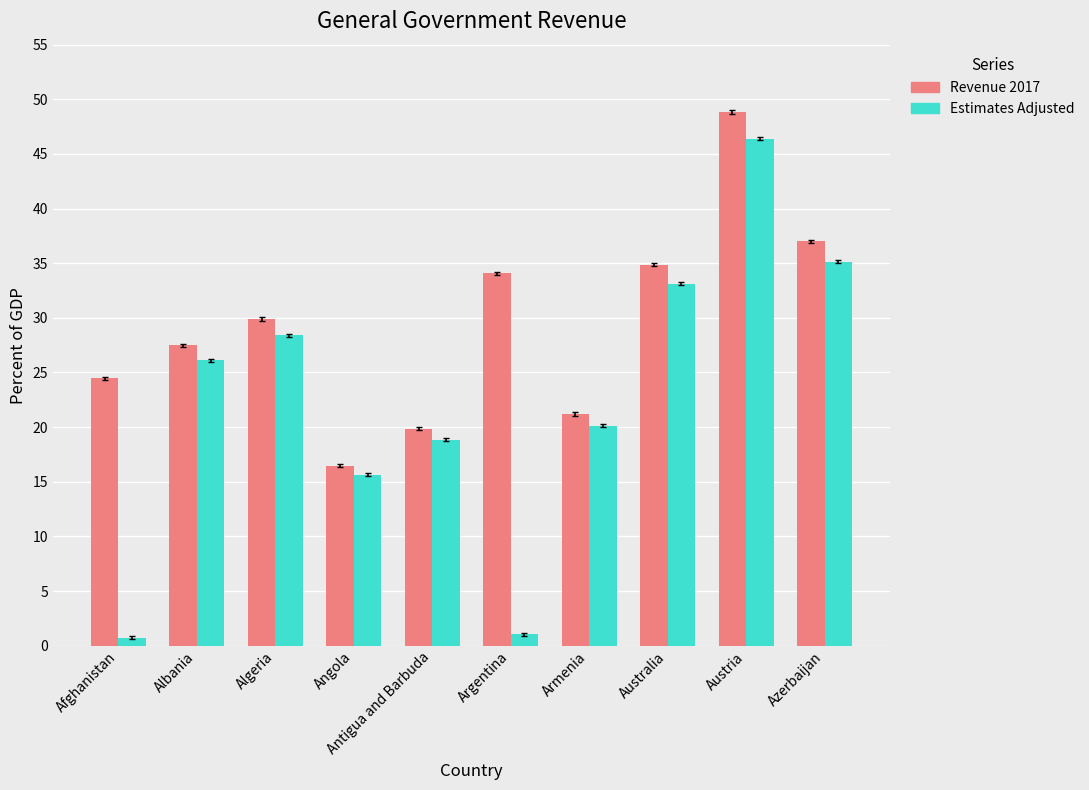

What is the difference between the highest and lowest values at Australia?

1.7